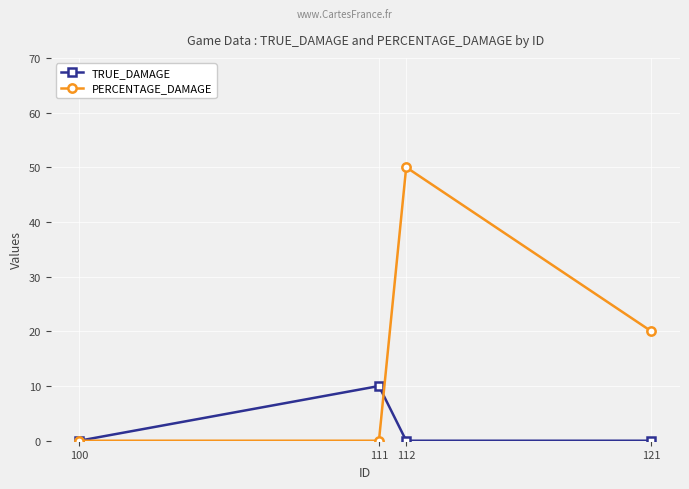

What are all the series names shown in the legend?

TRUE_DAMAGE, PERCENTAGE_DAMAGE